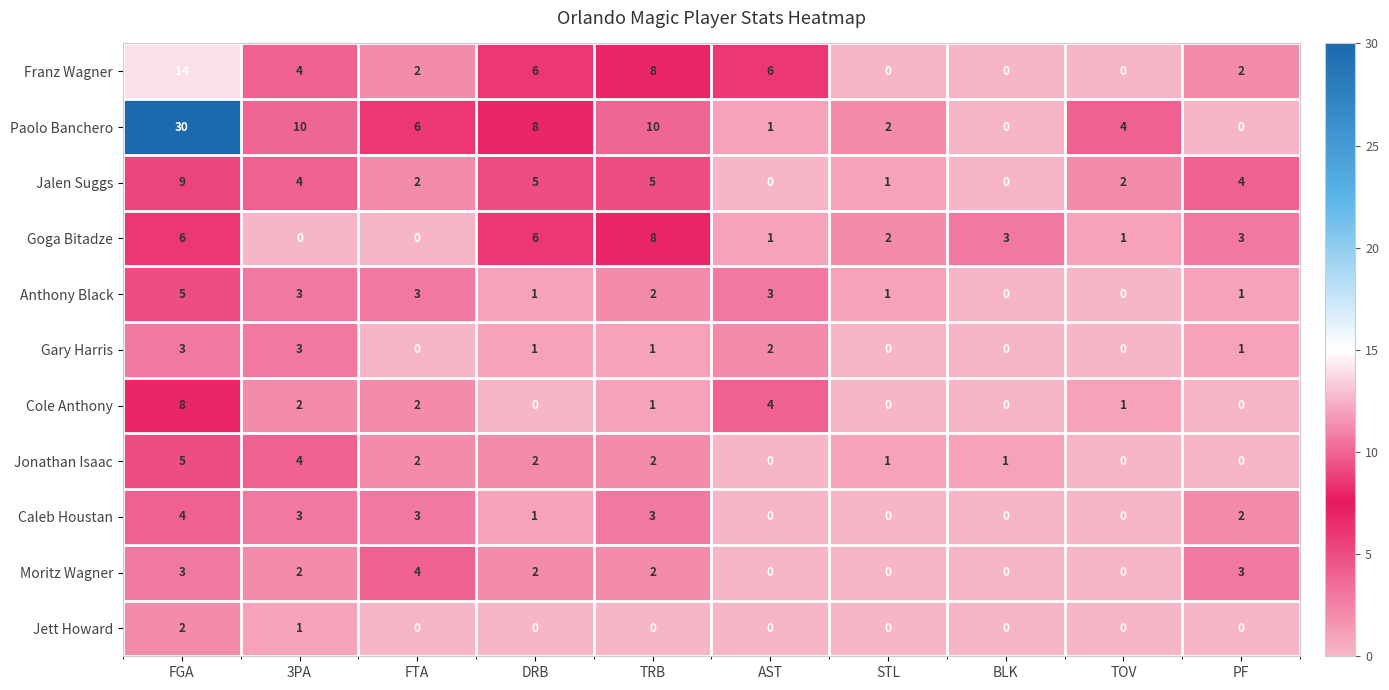

Which series has the largest total across all categories?

Paolo Banchero